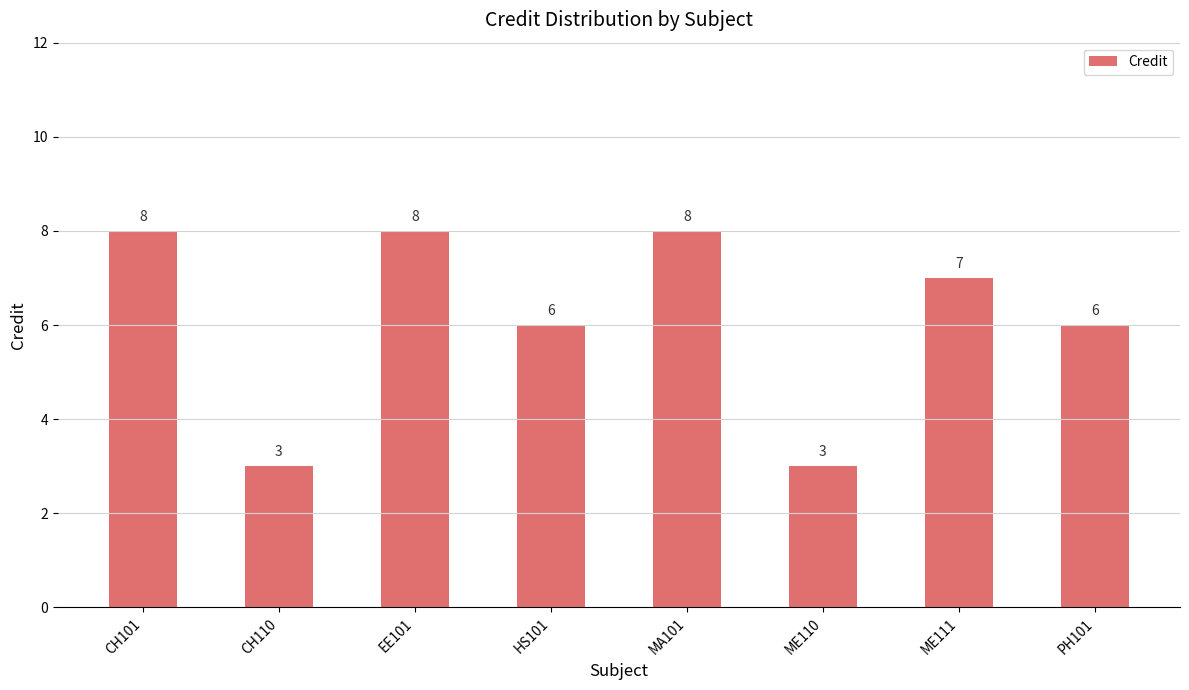

True or false: the data shows 14 at CH101.

False